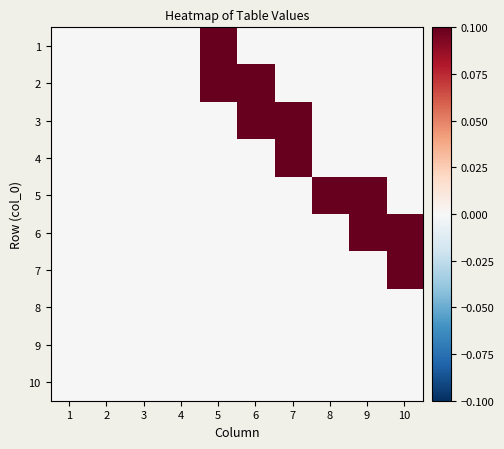

Rank the series at 3 from lowest to highest value.

1, 2, 3, 4, 5, 6, 7, 8, 9, 10